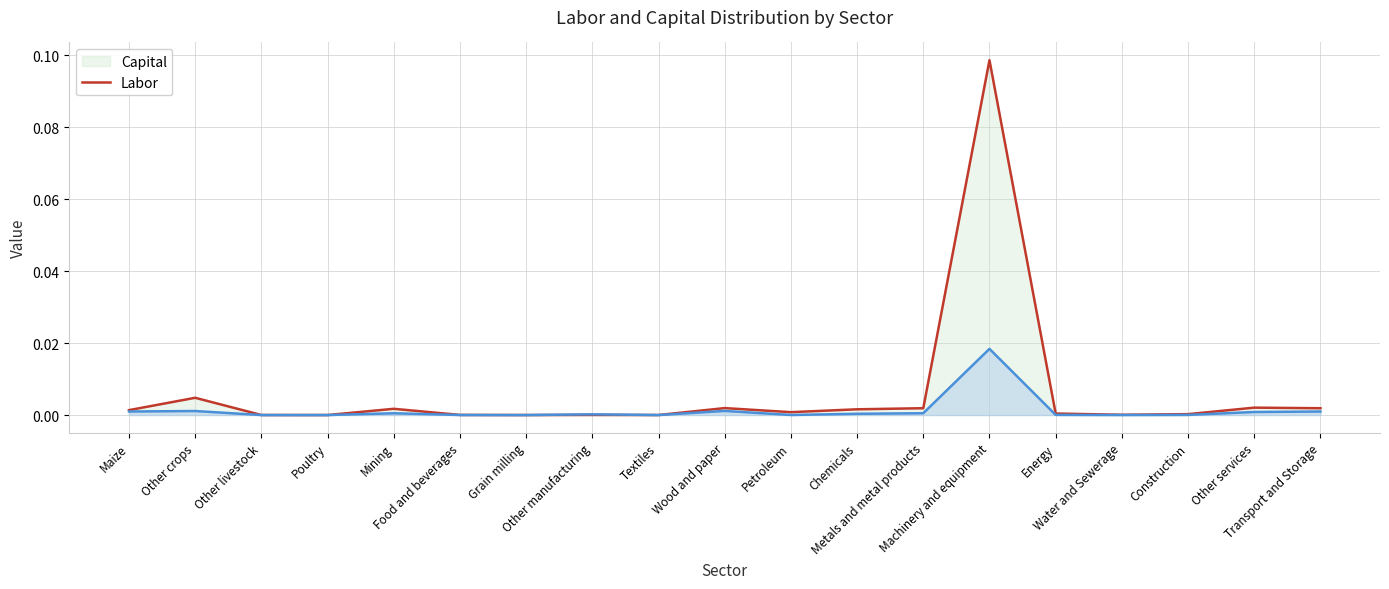

Rank the series by their maximum value, from lowest to highest.

Labor line, Capital line